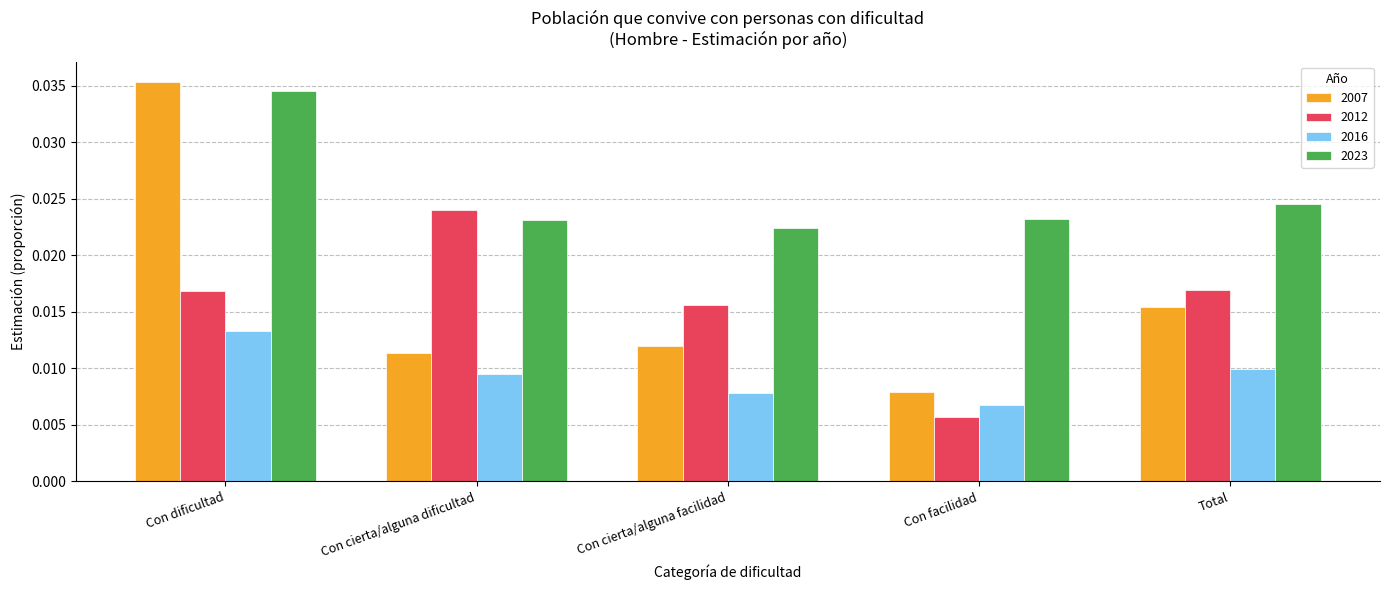

Which label corresponds to the largest value in the chart?

Con dificultad